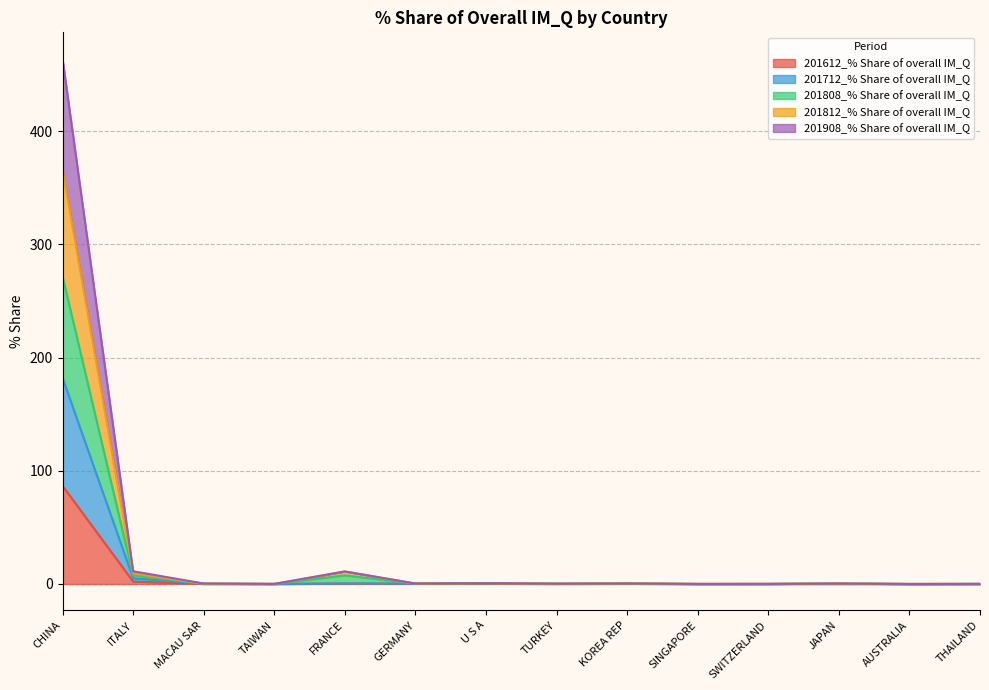

Which has a higher value, KOREA REP or JAPAN?

KOREA REP